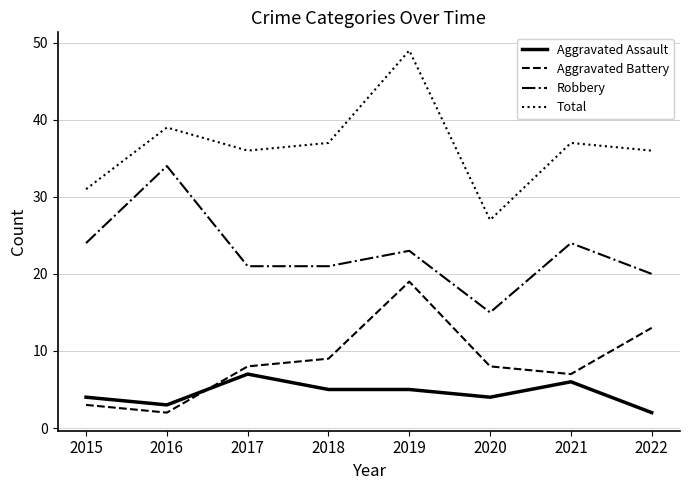

What is the difference between the Aggravated Assault values at 2022 and 2020?

2